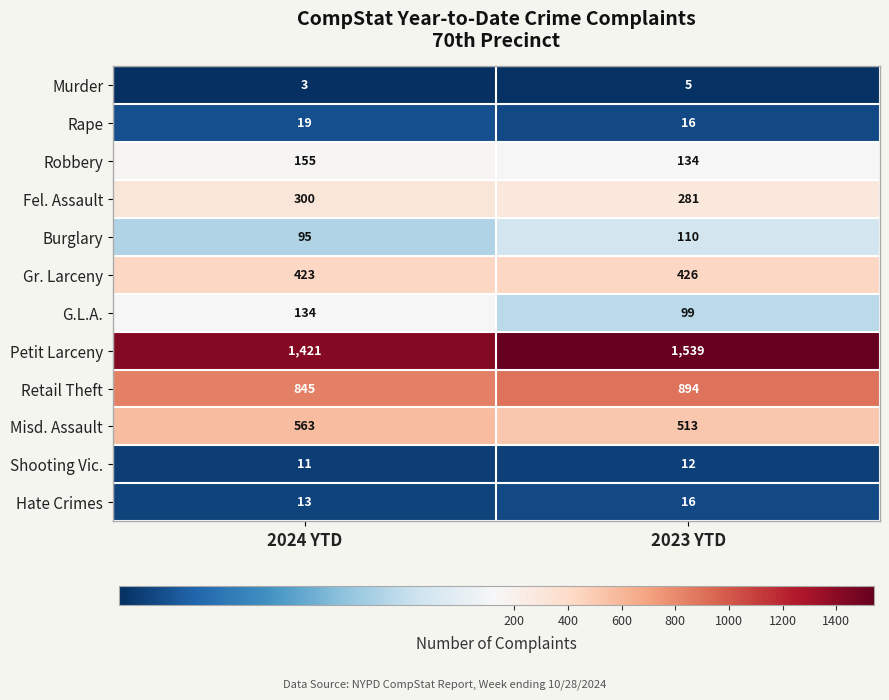

Is it true that G.L.A. equals 218 at 2024 YTD?

False